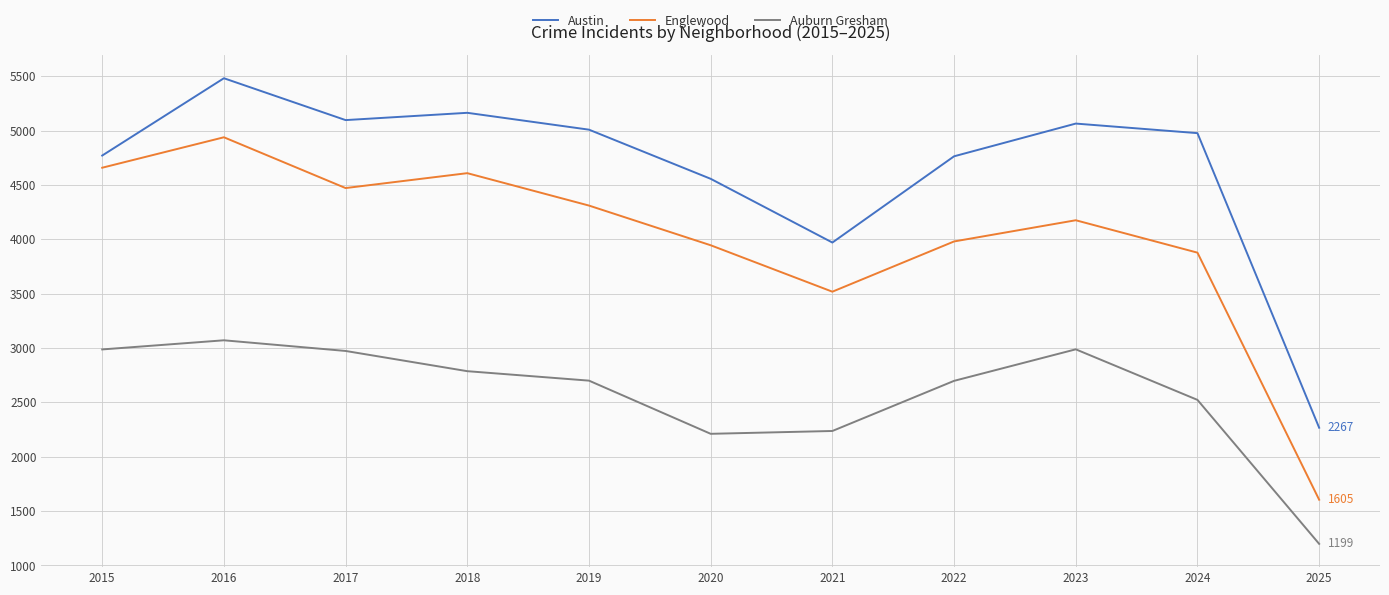

True or false: Auburn Gresham has a value of 2523 at 2024.

True